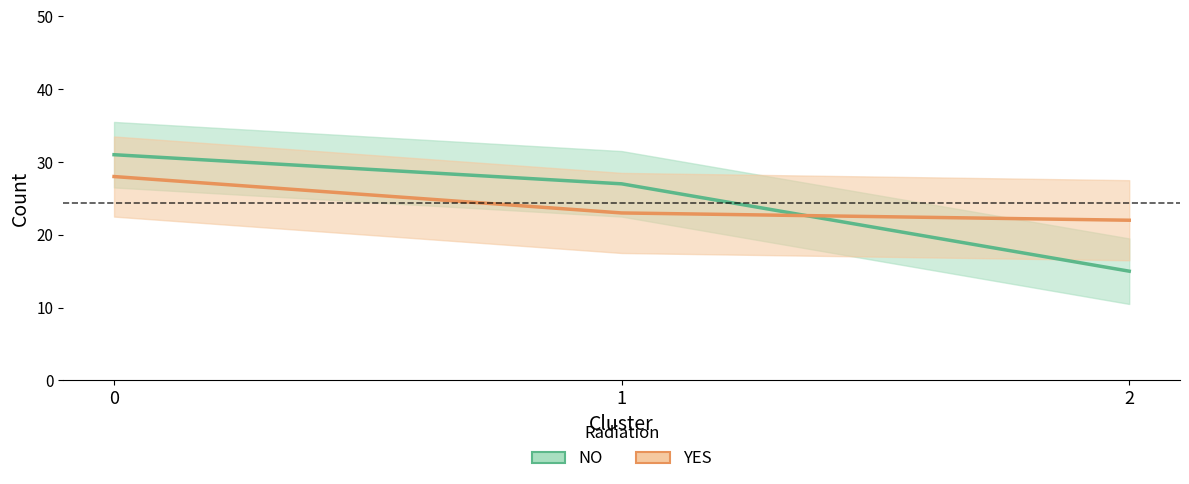

List the labels in order of YES value, largest first.

0, 1, 2